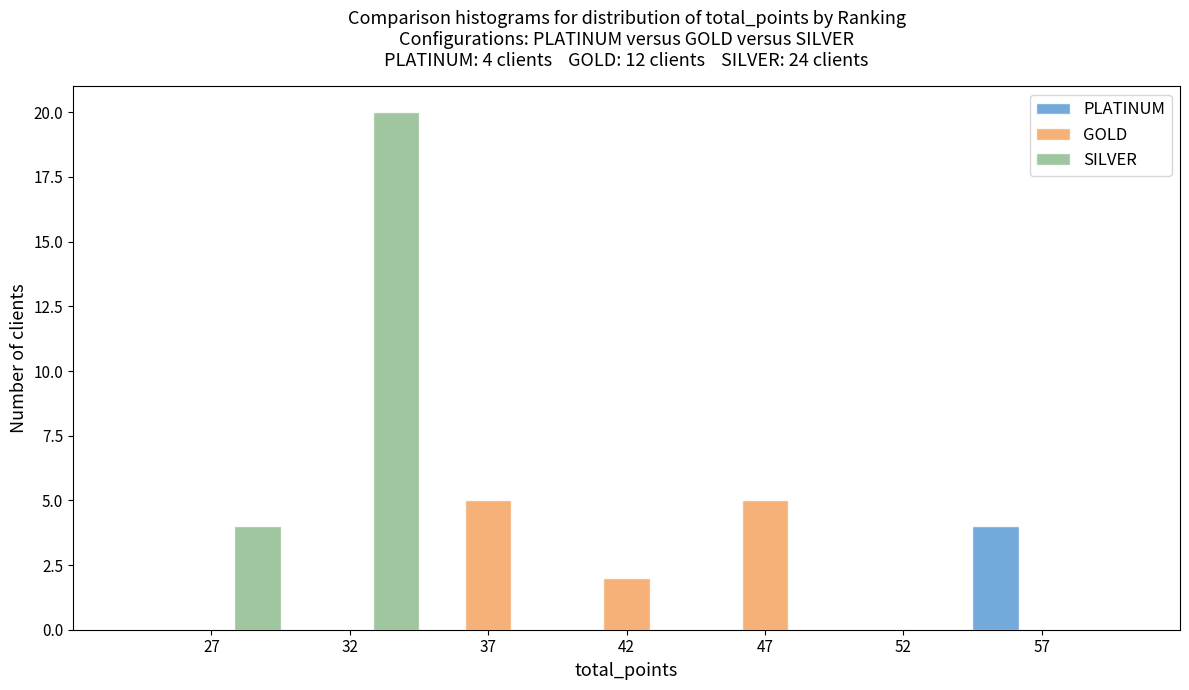

Reading left to right, extract all data points from this chart.

PLATINUM: 27=0	32=0	37=0	42=0	47=0	52=0	57=4
GOLD: 27=0	32=0	37=5	42=2	47=5	52=0	57=0
SILVER: 27=4	32=20	37=0	42=0	47=0	52=0	57=0